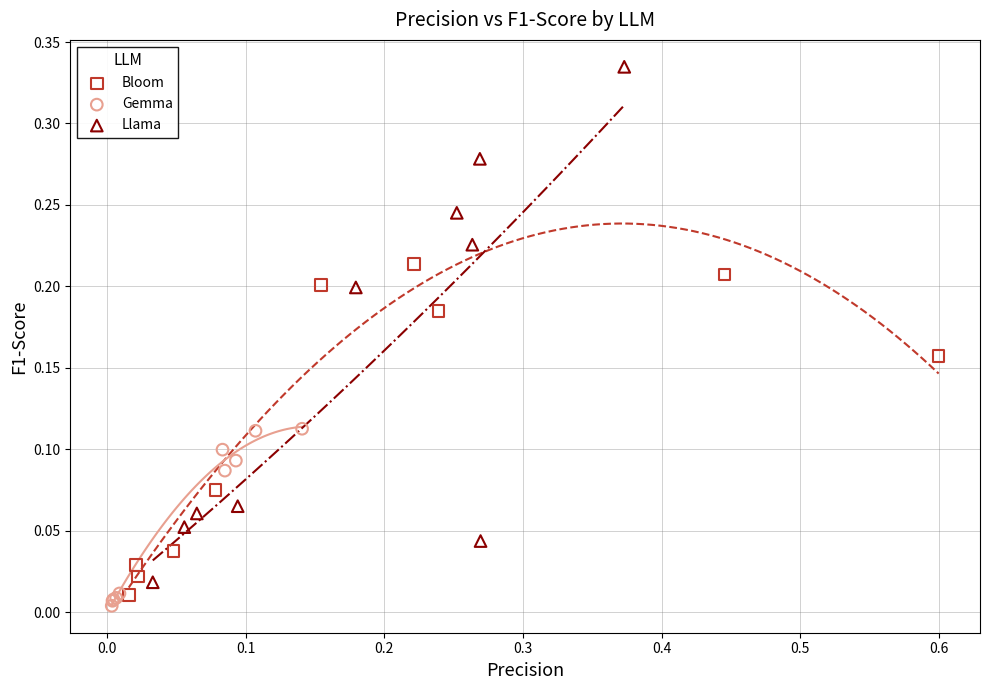

Which series contains the lowest Y value?

Gemma